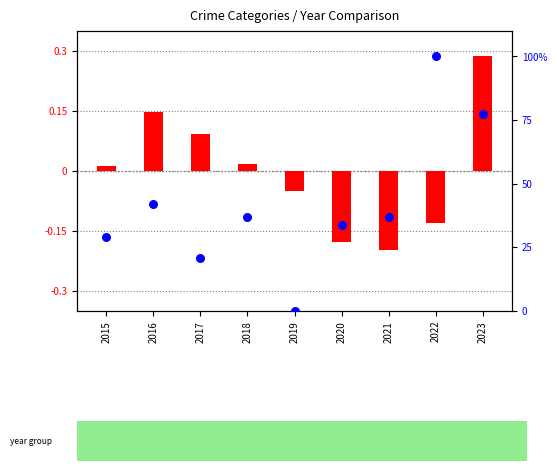

Which series reaches the minimum Y coordinate?

transformed count